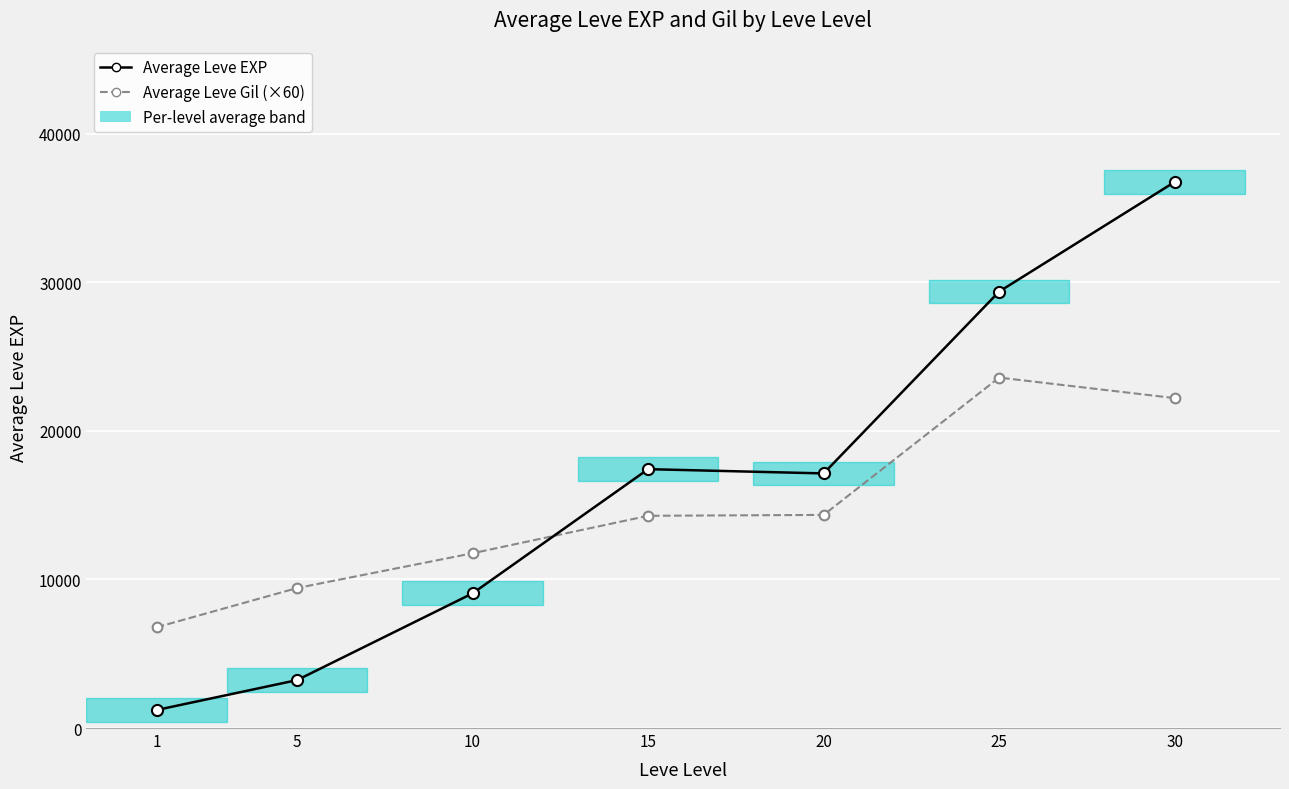

Which series changed the most between 1 and 20?

Average Leve EXP